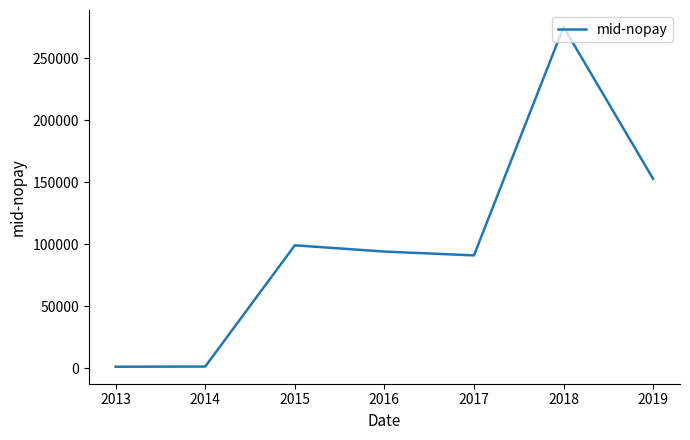

What is the smallest value displayed?

1072